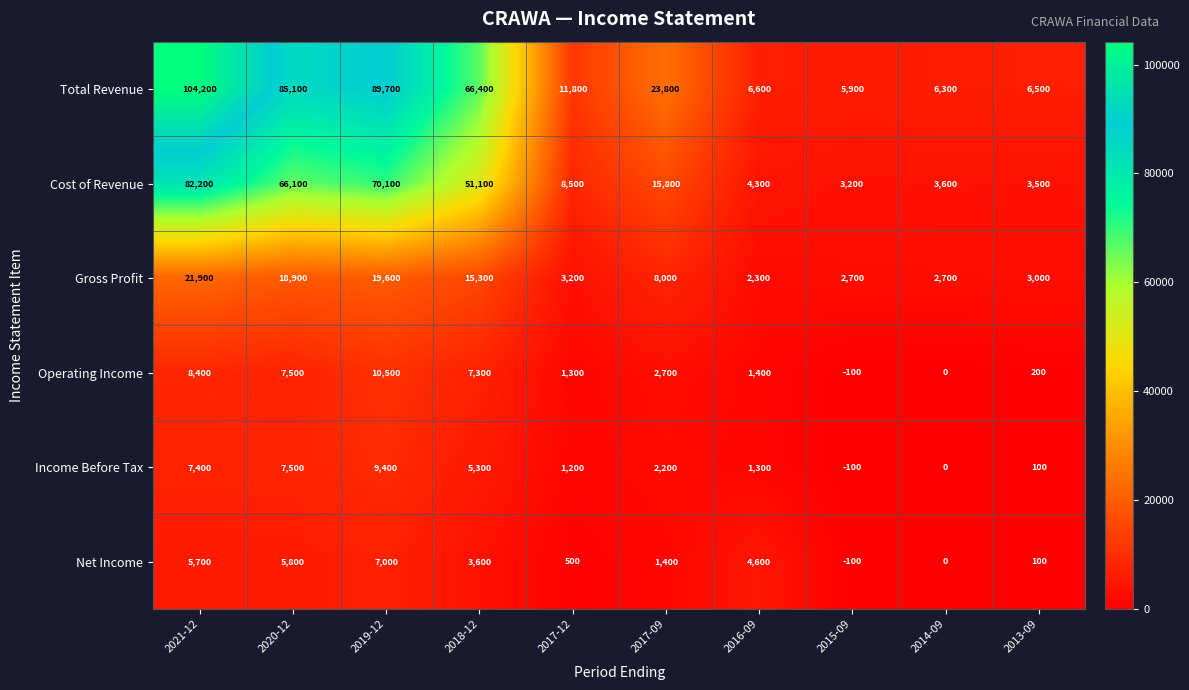

What is the average value of the Operating Income series?

3920